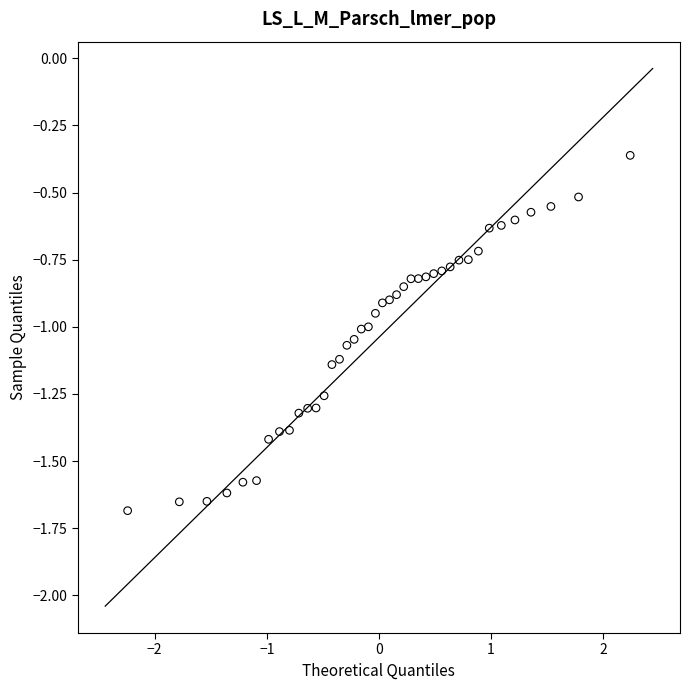

What is the range of X values (max minus min)?

4.5